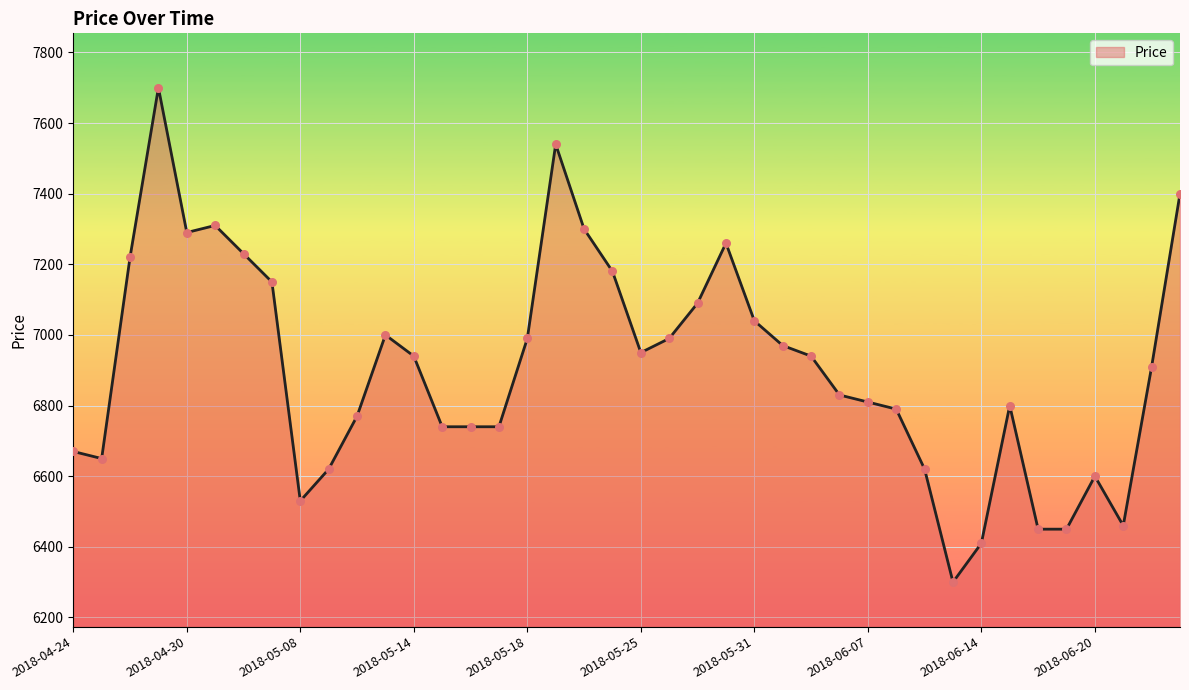

What is the difference between the maximum and minimum values?

1400